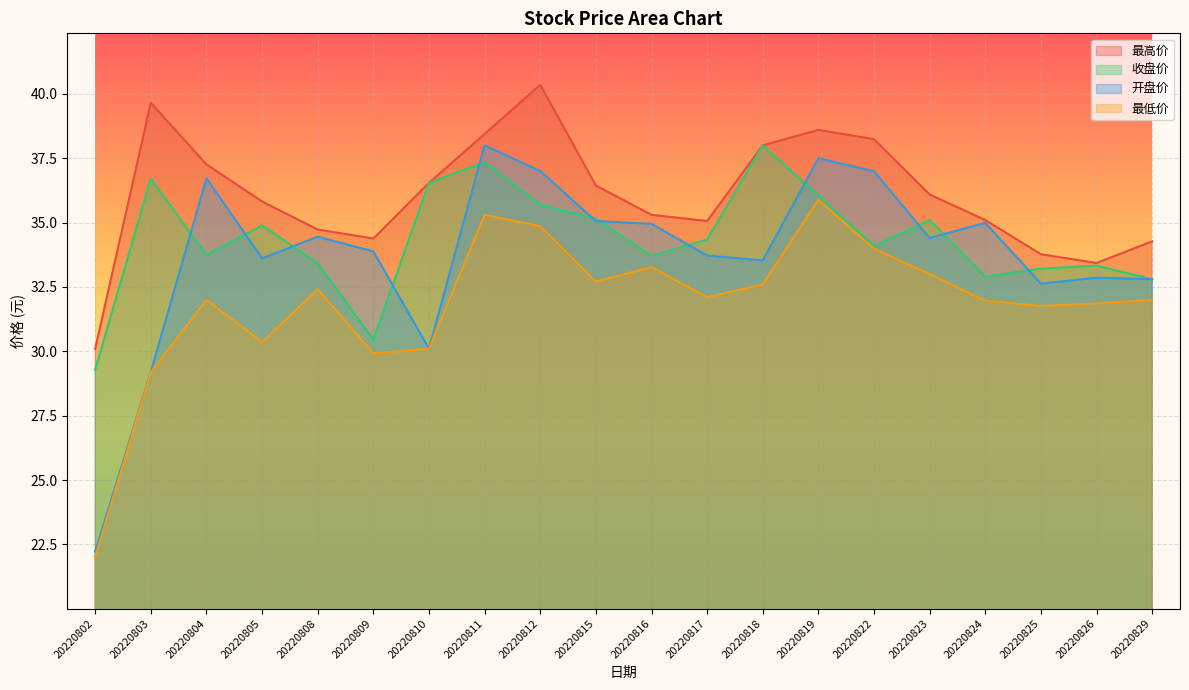

Reading right to left, transcribe all the data shown in this chart.

最高价: 20220829=34.3	20220826=33.4	20220825=33.8	20220824=35.1	20220823=36.1	20220822=38.2	20220819=38.6	20220818=38.0	20220817=35.1	20220816=35.3	20220815=36.4	20220812=40.4	20220811=38.4	20220810=36.5	20220809=34.4	20220808=34.7	20220805=35.8	20220804=37.3	20220803=39.6	20220802=30.1
收盘价: 20220829=32.8	20220826=33.3	20220825=33.2	20220824=32.9	20220823=35.1	20220822=34.1	20220819=36.0	20220818=38.0	20220817=34.3	20220816=33.7	20220815=35.1	20220812=35.7	20220811=37.4	20220810=36.5	20220809=30.4	20220808=33.4	20220805=34.9	20220804=33.7	20220803=36.7	20220802=29.3
开盘价: 20220829=32.8	20220826=32.9	20220825=32.6	20220824=35.0	20220823=34.4	20220822=37.0	20220819=37.5	20220818=33.5	20220817=33.7	20220816=35.0	20220815=35.1	20220812=37.0	20220811=38.0	20220810=30.1	20220809=33.9	20220808=34.5	20220805=33.6	20220804=36.7	20220803=29.2	20220802=22.2
最低价: 20220829=32.0	20220826=31.9	20220825=31.8	20220824=32.0	20220823=33.0	20220822=34.0	20220819=35.9	20220818=32.6	20220817=32.1	20220816=33.3	20220815=32.7	20220812=34.9	20220811=35.3	20220810=30.1	20220809=29.9	20220808=32.4	20220805=30.4	20220804=32.0	20220803=29.2	20220802=22.0